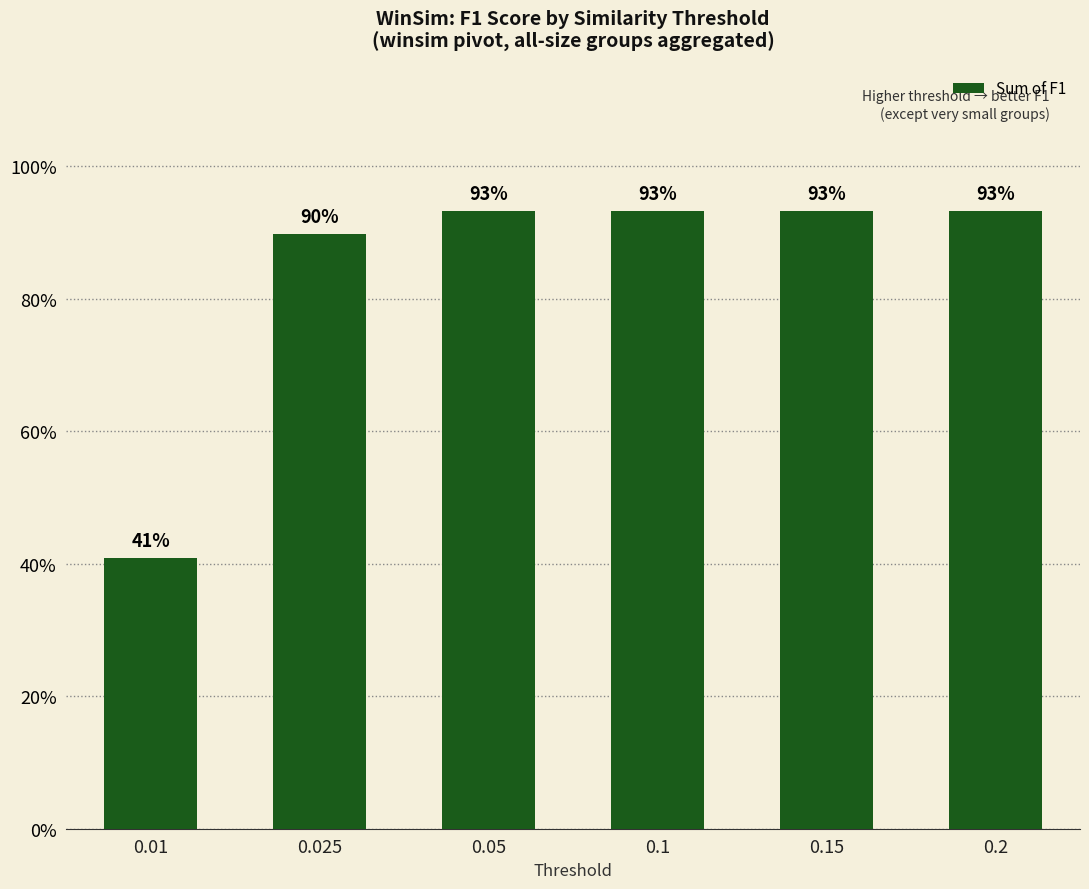

At which label is the value closest to 0?

0.01